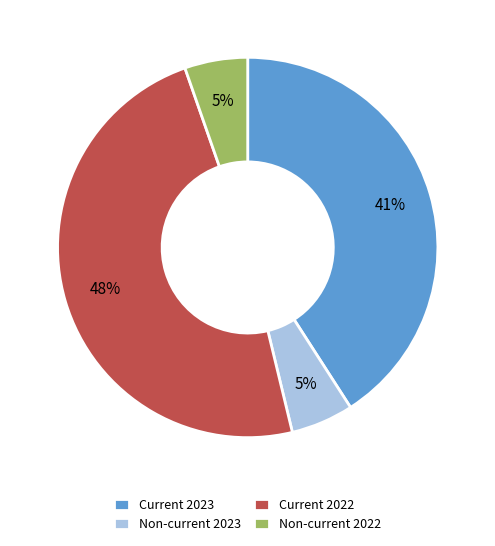

To the nearest percent, what is the average slice percentage?

25%